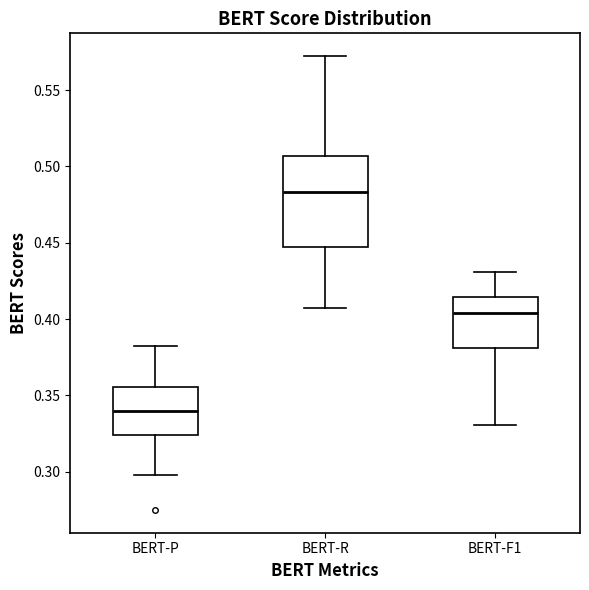

Which box is the tallest, from its lower edge to its upper edge?

BERT-R